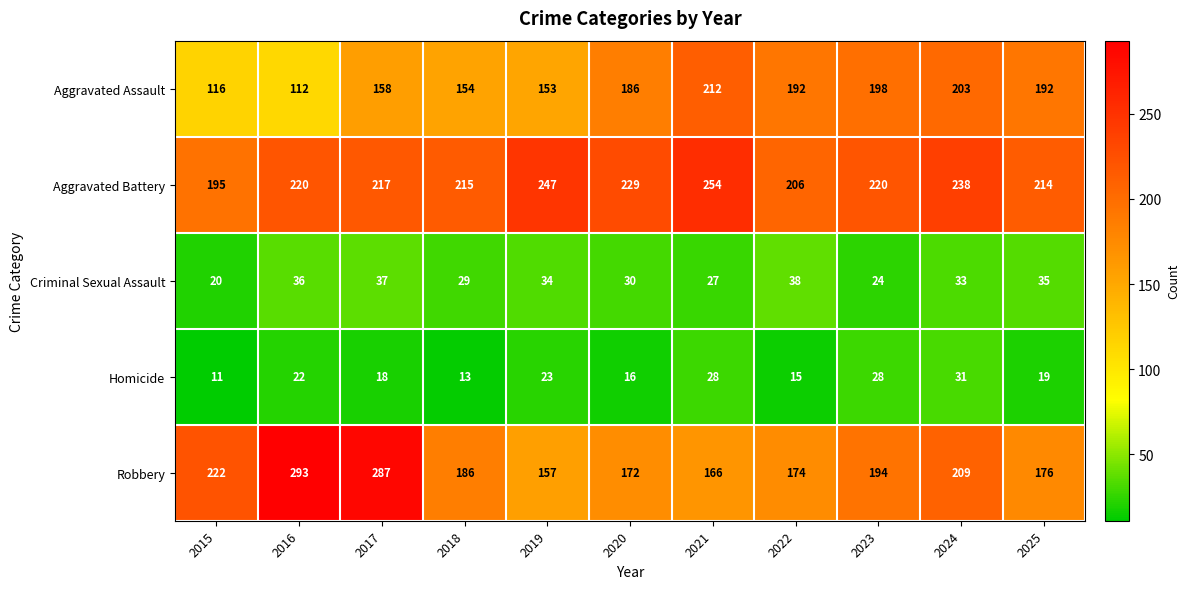

The value of Aggravated Assault at 2017 is 221. True or false?

False